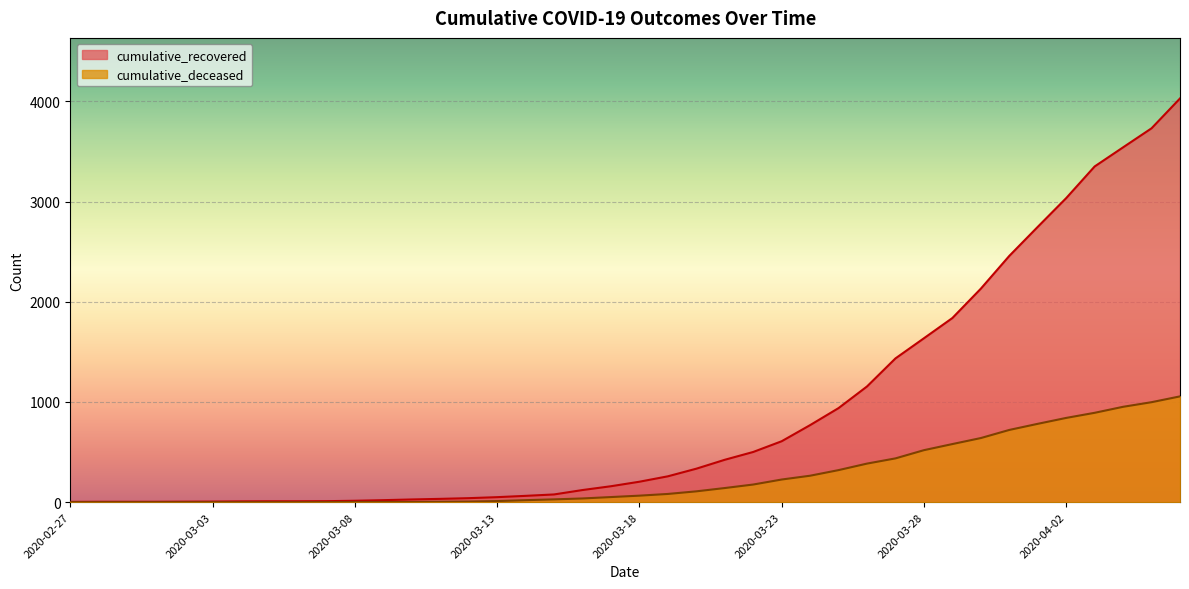

Reading left to right, extract all data points from this chart.

cumulative_recovered: 2020-02-27=3	2020-02-28=4	2020-02-29=4	2020-03-01=4	2020-03-02=5	2020-03-03=6	2020-03-04=8	2020-03-05=9	2020-03-06=9	2020-03-07=10	2020-03-08=14	2020-03-09=20	2020-03-10=27	2020-03-11=33	2020-03-12=40	2020-03-13=50	2020-03-14=63	2020-03-15=77	2020-03-16=121	2020-03-17=159	2020-03-18=204	2020-03-19=258	2020-03-20=334	2020-03-21=423	2020-03-22=501	2020-03-23=608	2020-03-24=769	2020-03-25=939	2020-03-26=1155	2020-03-27=1435	2020-03-28=1636	2020-03-29=1838	2020-03-30=2131	2020-03-31=2458	2020-04-01=2748	2020-04-02=3035	2020-04-03=3351	2020-04-04=3542	2020-04-05=3732	2020-04-06=4030
cumulative_deceased: 2020-02-27=0	2020-02-28=0	2020-02-29=0	2020-03-01=0	2020-03-02=0	2020-03-03=0	2020-03-04=0	2020-03-05=0	2020-03-06=0	2020-03-07=1	2020-03-08=2	2020-03-09=2	2020-03-10=2	2020-03-11=4	2020-03-12=6	2020-03-13=11	2020-03-14=20	2020-03-15=28	2020-03-16=37	2020-03-17=51	2020-03-18=65	2020-03-19=82	2020-03-20=108	2020-03-21=141	2020-03-22=176	2020-03-23=226	2020-03-24=264	2020-03-25=320	2020-03-26=385	2020-03-27=437	2020-03-28=519	2020-03-29=580	2020-03-30=640	2020-03-31=721	2020-04-01=782	2020-04-02=841	2020-04-03=892	2020-04-04=952	2020-04-05=998	2020-04-06=1056